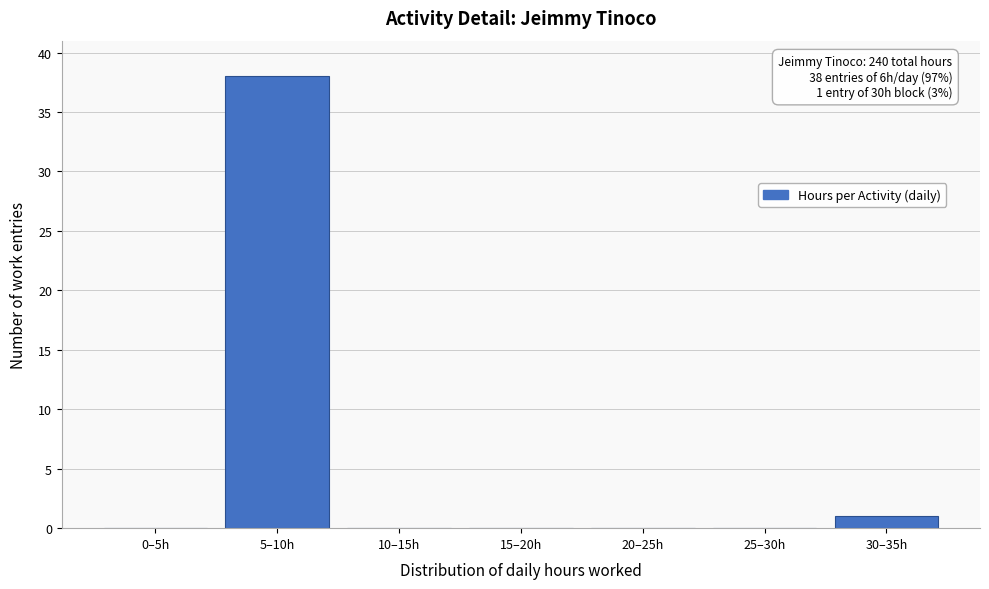

Reading left to right, extract all data points from this chart.

0–5h=0	5–10h=38	10–15h=0	15–20h=0	20–25h=0	25–30h=0	30–35h=1